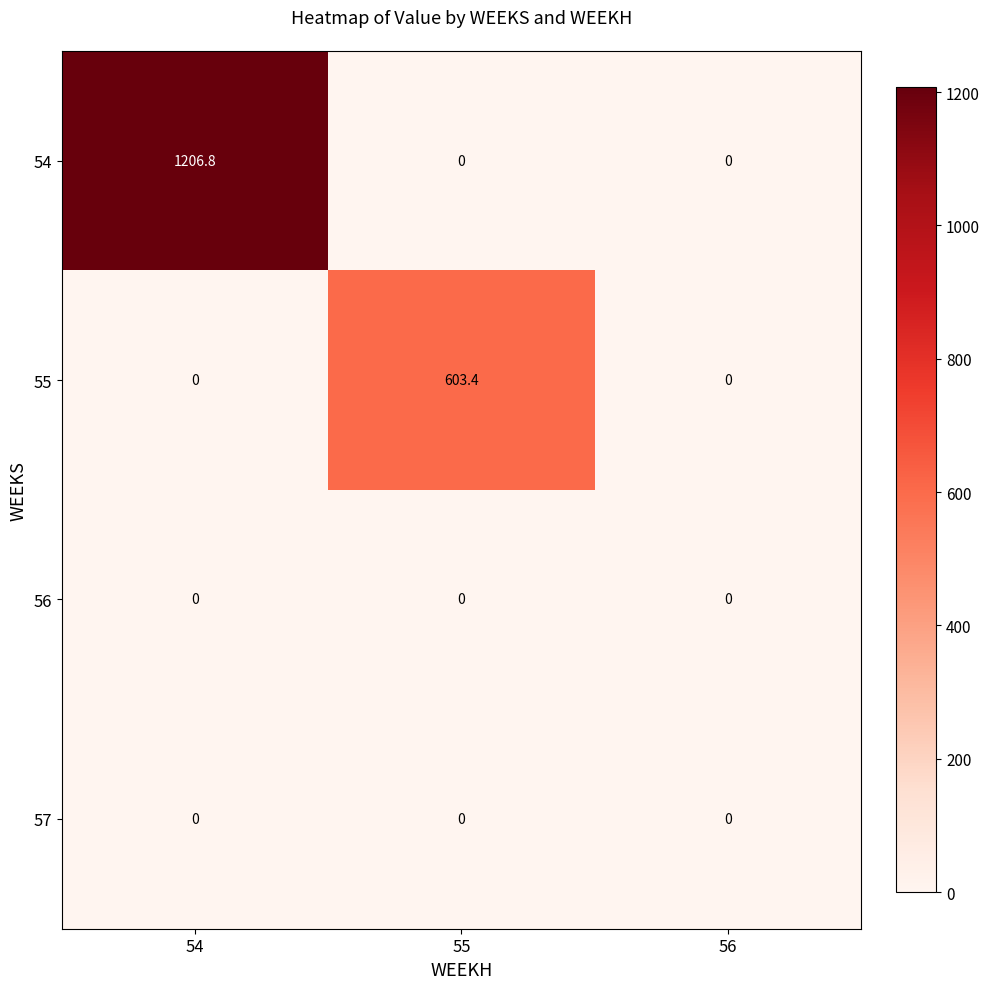

What is the total value across all series at 54?

1206.8